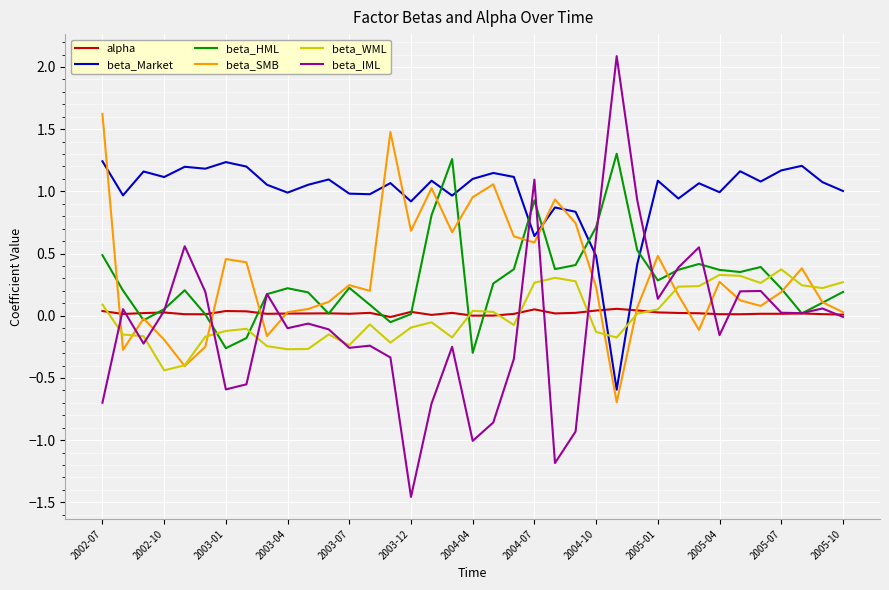

True or false: alpha and beta_Market intersect in this chart.

True